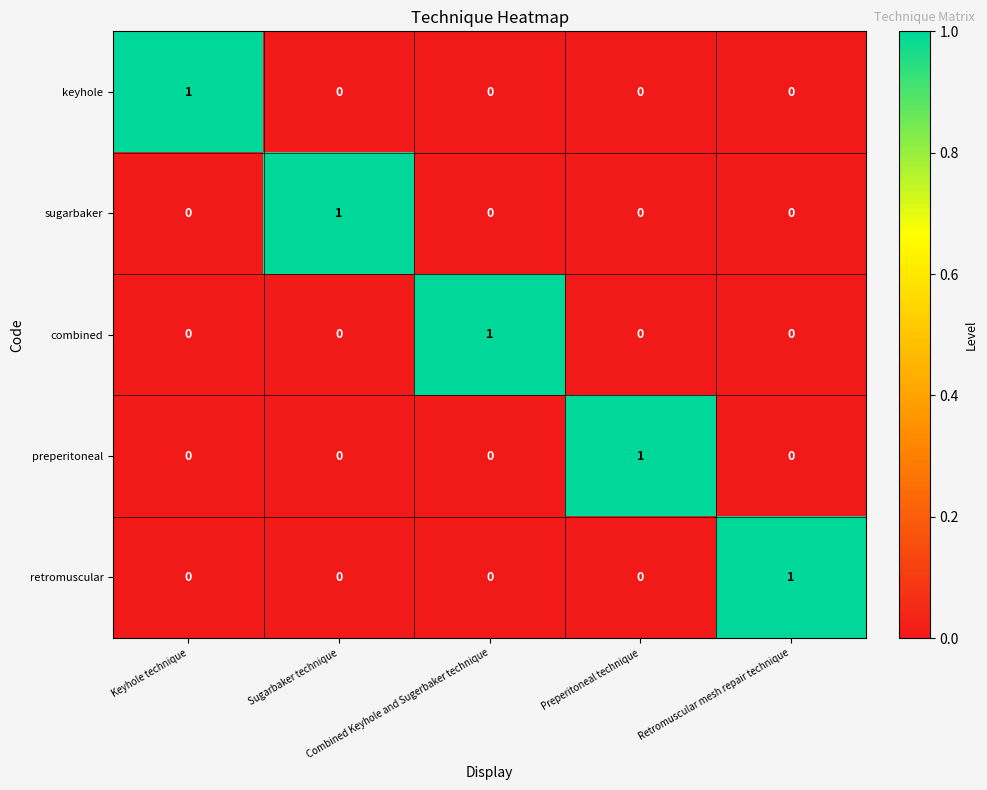

At how many categories does at least one series exceed 0?

5